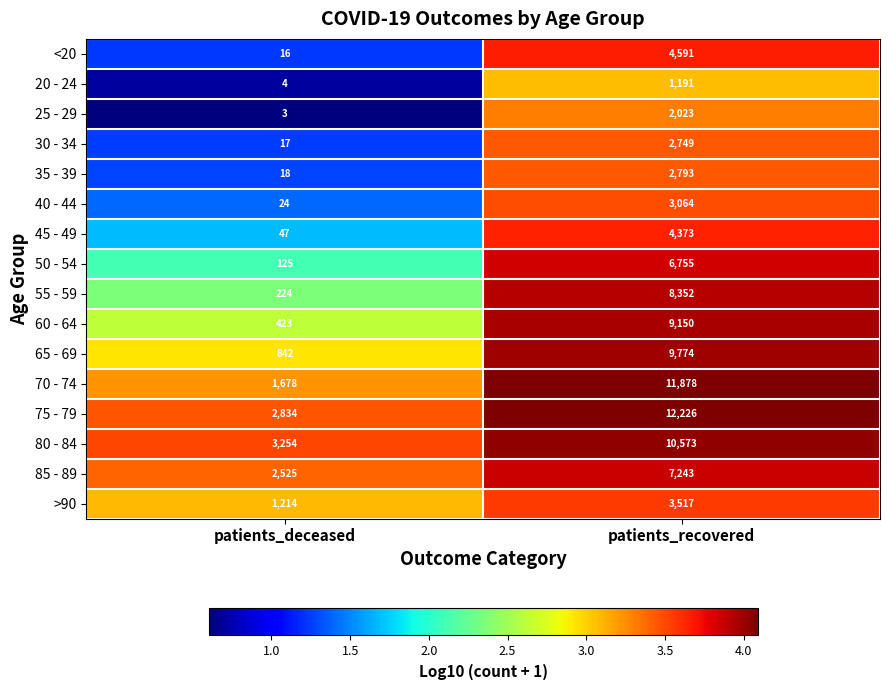

Which label corresponds to the smallest value in the chart?

patients_deceased